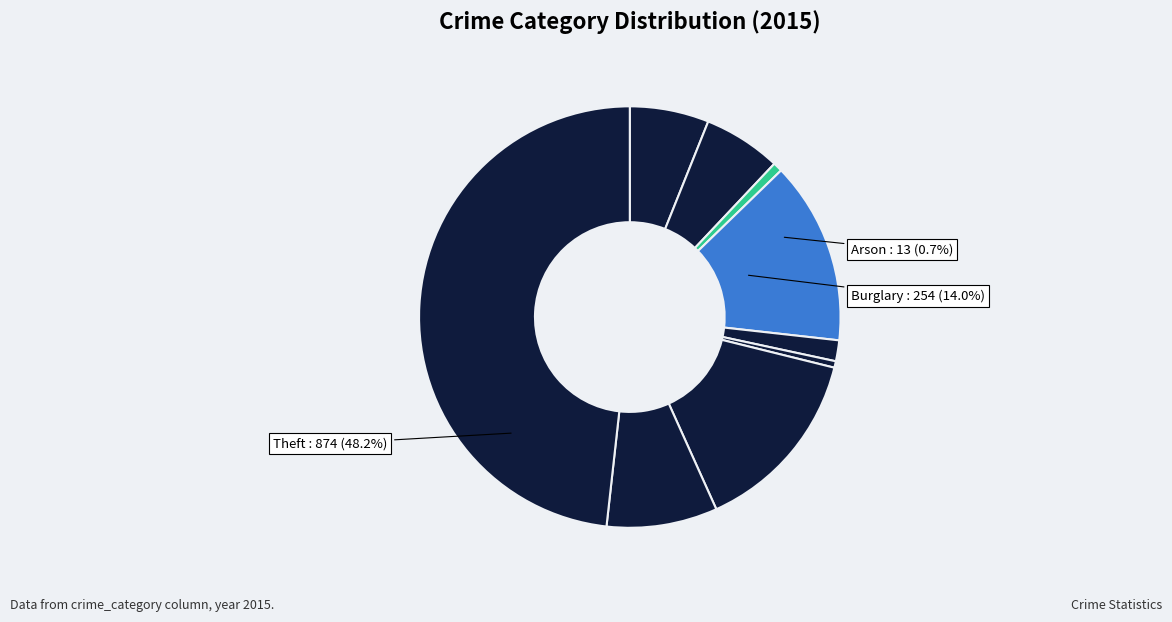

Does any single category account for the majority?

No